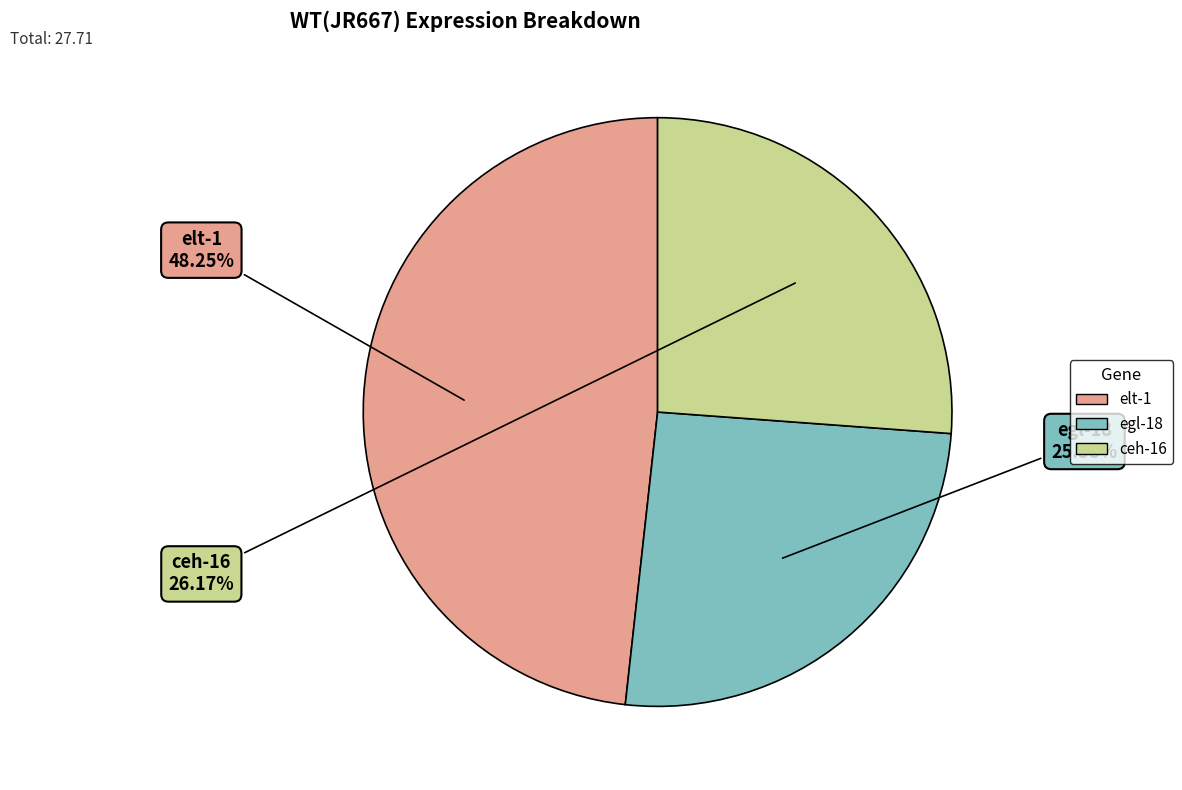

Combined, what portion of the pie is elt-1 and egl-18?

73.8%